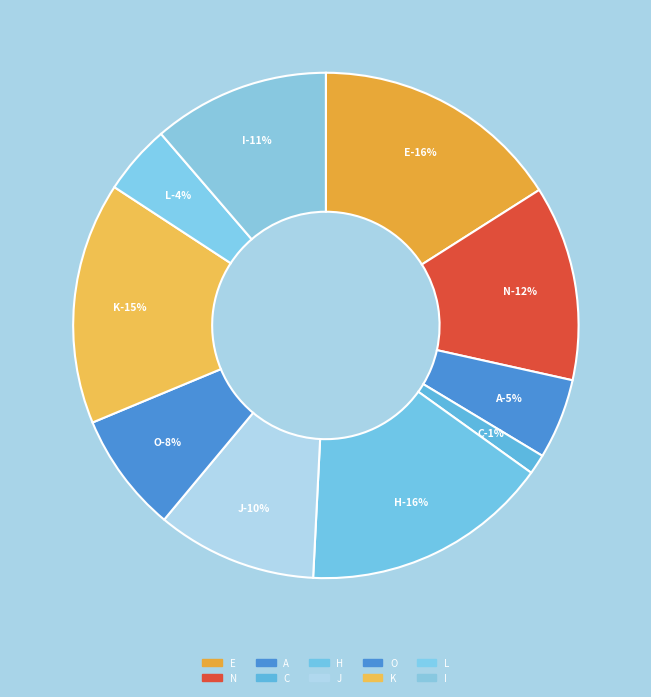

To the nearest percent, what is the average slice percentage?

10%